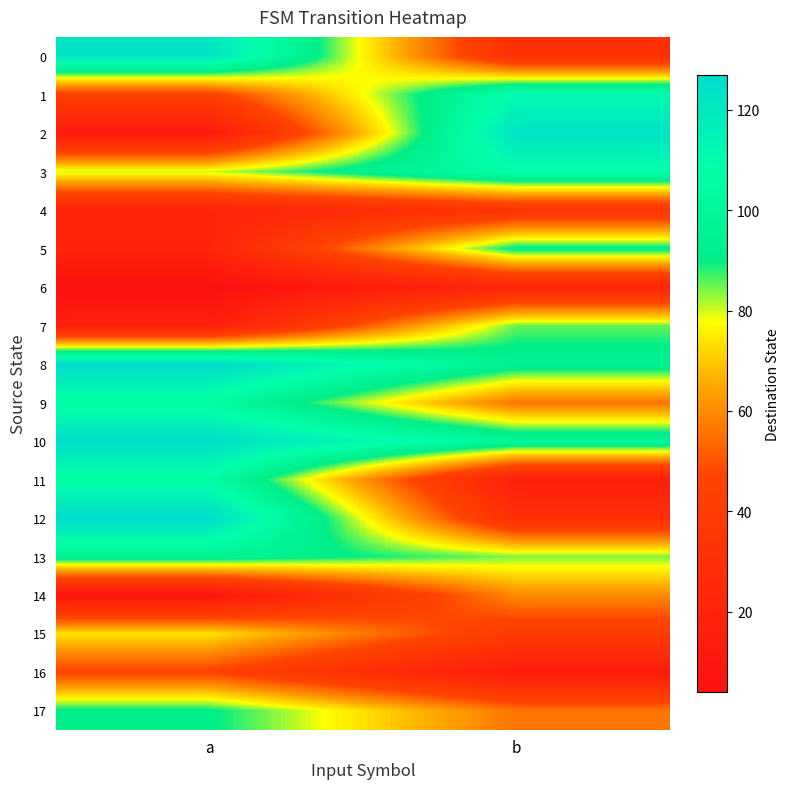

Which series has the largest total across all categories?

10